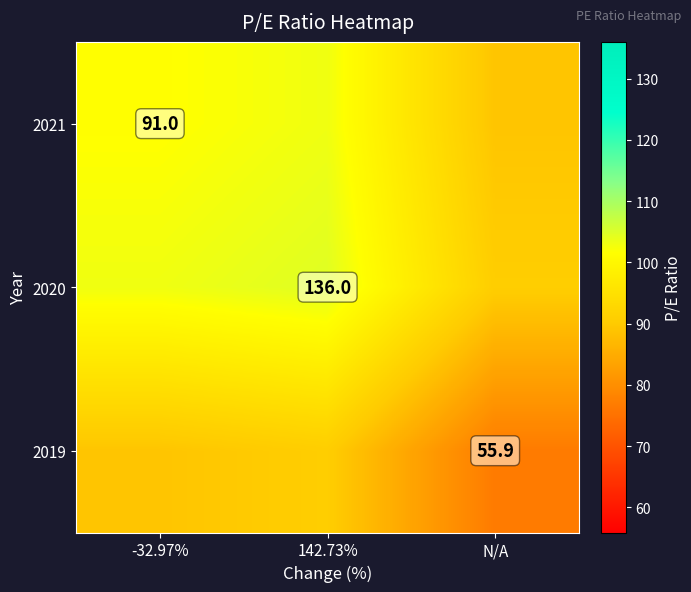

Which label corresponds to the largest value in the chart?

142.73%